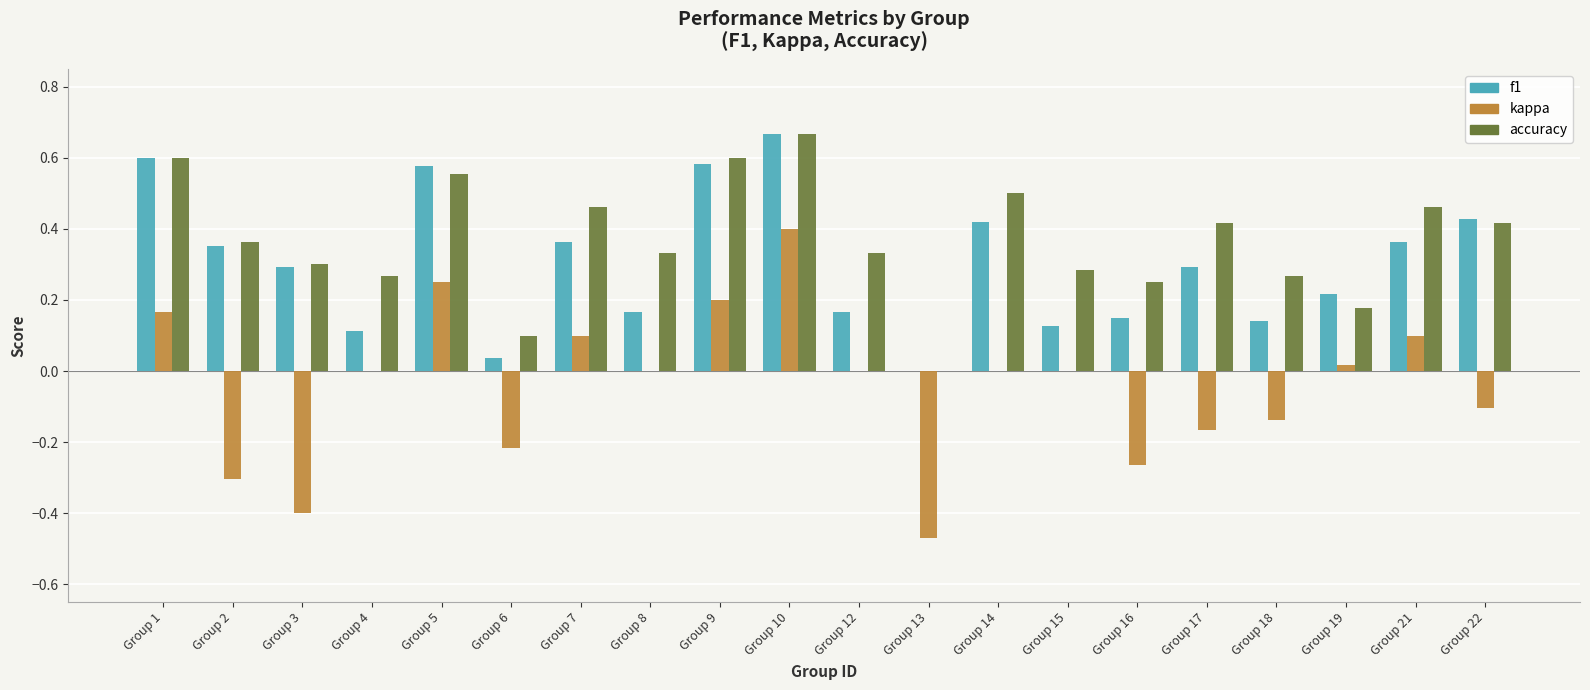

What are all the series names shown in the legend?

f1, kappa, accuracy